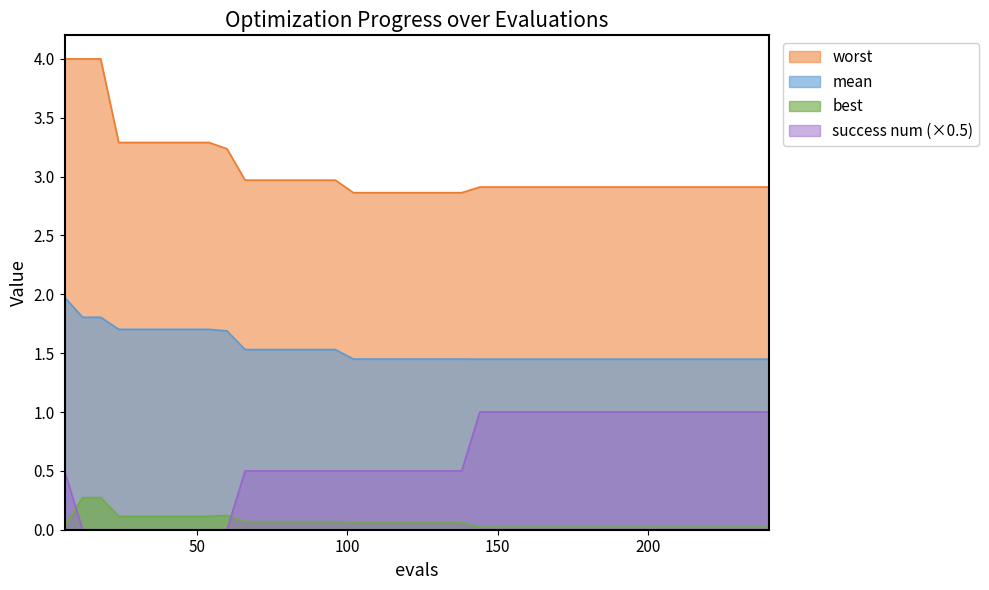

How many lines are shown in the chart?

4